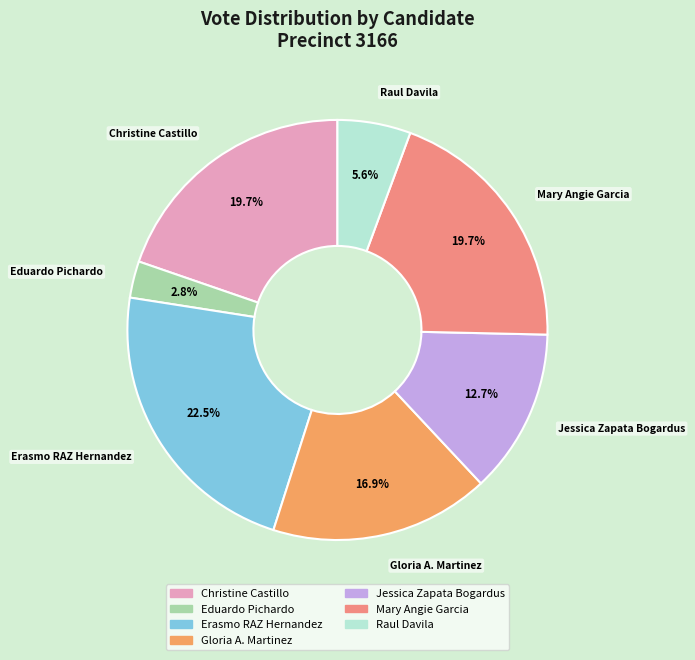

To the nearest percent, what is the difference between the largest and smallest slice percentages?

20%